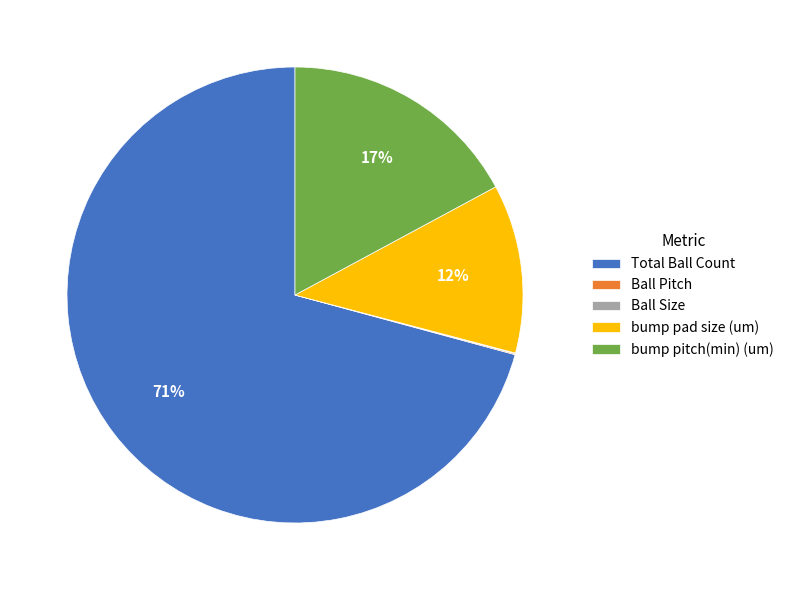

Which category has the biggest portion of the pie?

Total Ball Count